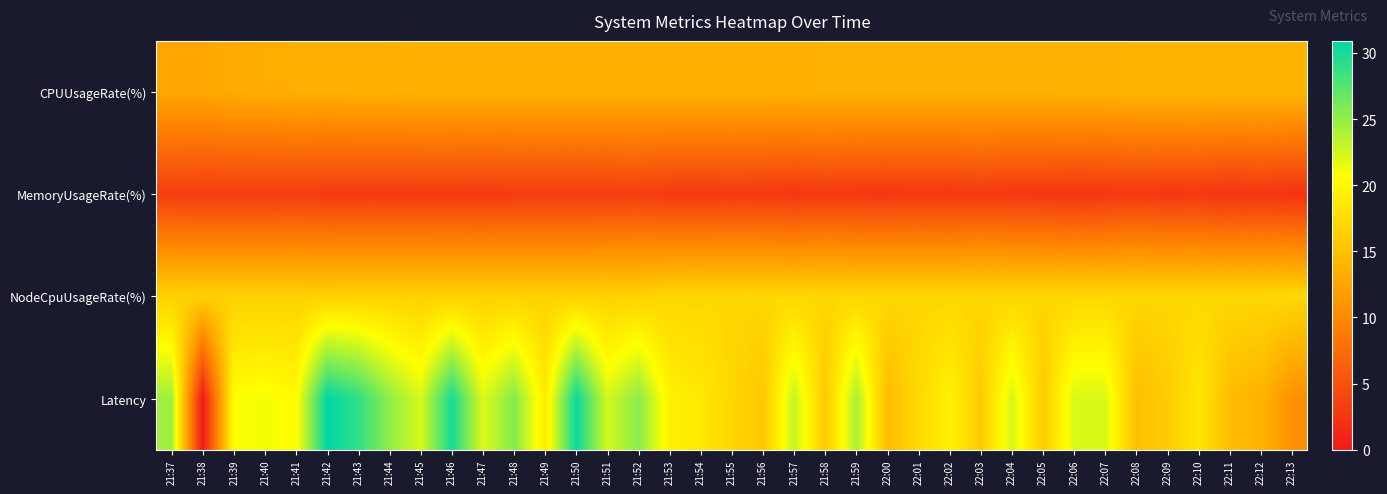

Reading left to right, transcribe all the data shown in this chart.

CPUUsageRate(%): 21:37=12.7	21:38=12.7	21:39=13.1	21:40=13.2	21:41=13.4	21:42=13.4	21:43=13.5	21:44=13.5	21:45=13.6	21:46=13.6	21:47=13.6	21:48=13.6	21:49=13.6	21:50=13.6	21:51=13.6	21:52=13.6	21:53=13.6	21:54=13.6	21:55=13.6	21:56=13.6	21:57=13.6	21:58=13.7	21:59=13.7	22:00=13.7	22:01=13.7	22:02=13.7	22:03=13.7	22:04=13.7	22:05=13.7	22:06=13.8	22:07=13.8	22:08=13.9	22:09=14.0	22:10=14.0	22:11=14.0	22:12=14.0	22:13=14.0
MemoryUsageRate(%): 21:37=3.3	21:38=3.2	21:39=3.1	21:40=3.1	21:41=3.2	21:42=3.0	21:43=3.0	21:44=3.0	21:45=3.1	21:46=3.1	21:47=3.0	21:48=3.1	21:49=3.2	21:50=3.1	21:51=3.2	21:52=3.3	21:53=2.9	21:54=2.9	21:55=3.0	21:56=2.9	21:57=2.7	21:58=3.0	21:59=2.7	22:00=2.7	22:01=2.8	22:02=2.7	22:03=3.0	22:04=2.7	22:05=2.7	22:06=2.5	22:07=2.7	22:08=2.9	22:09=2.7	22:10=2.8	22:11=2.4	22:12=2.6	22:13=2.3
NodeCpuUsageRate(%): 21:37=16.5	21:38=16.5	21:39=16.5	21:40=16.5	21:41=16.6	21:42=16.5	21:43=16.6	21:44=16.6	21:45=16.5	21:46=16.6	21:47=16.6	21:48=16.6	21:49=16.6	21:50=16.6	21:51=16.6	21:52=16.6	21:53=17.0	21:54=17.1	21:55=17.1	21:56=17.1	21:57=17.1	21:58=17.1	21:59=17.1	22:00=17.1	22:01=17.0	22:02=17.0	22:03=17.0	22:04=17.1	22:05=17.1	22:06=17.0	22:07=17.1	22:08=17.0	22:09=17.0	22:10=17.1	22:11=17.1	22:12=17.1	22:13=17.1
Latency: 21:37=24.6	21:38=0.0	21:39=20.6	21:40=21.0	21:41=20.3	21:42=30.9	21:43=29.0	21:44=25.0	21:45=22.2	21:46=30.0	21:47=21.9	21:48=25.6	21:49=18.9	21:50=30.5	21:51=22.3	21:52=25.3	21:53=19.4	21:54=18.6	21:55=17.0	21:56=15.7	21:57=23.1	21:58=15.7	21:59=24.1	22:00=14.7	22:01=17.2	22:02=19.4	22:03=16.0	22:04=22.3	22:05=16.0	22:06=22.1	22:07=22.2	22:08=14.9	22:09=16.1	22:10=18.5	22:11=14.7	22:12=13.9	22:13=10.7